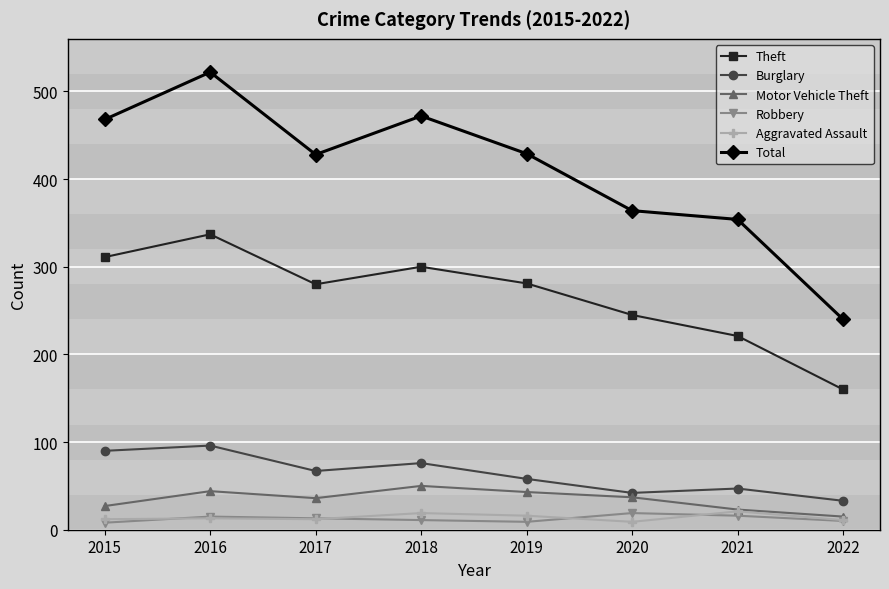

Does the chart have visible grid lines?

Yes